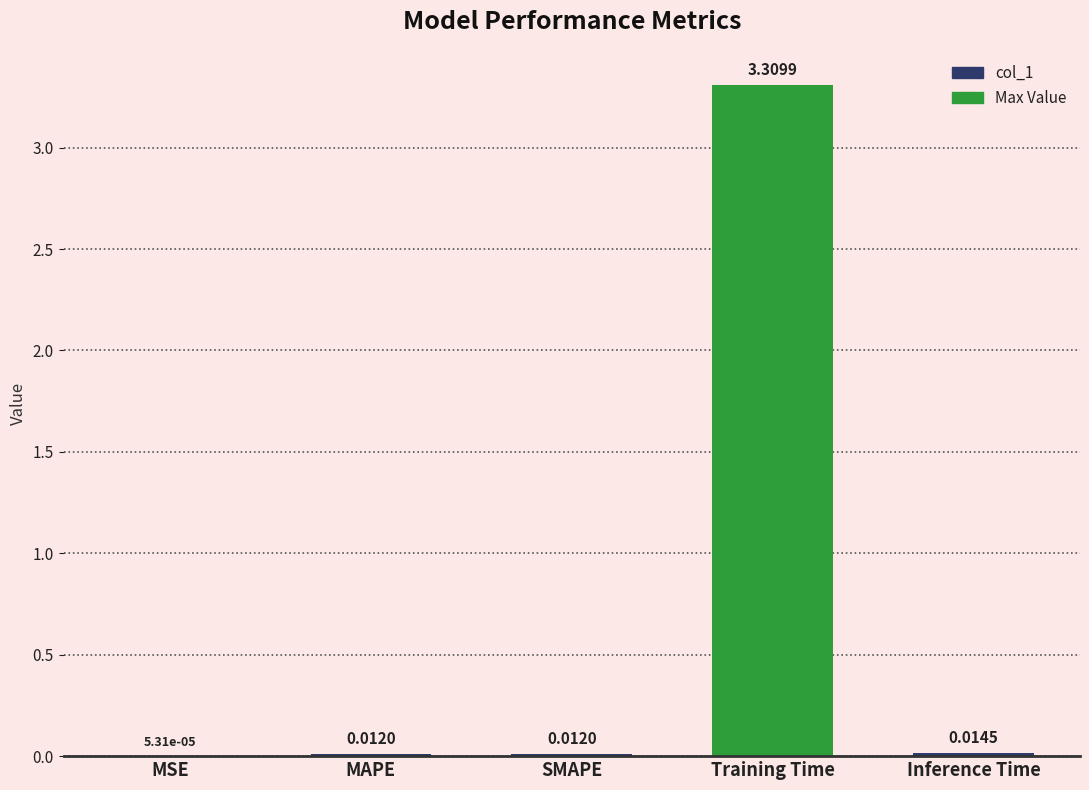

What is the value of the 4th bar from the left?

3.3